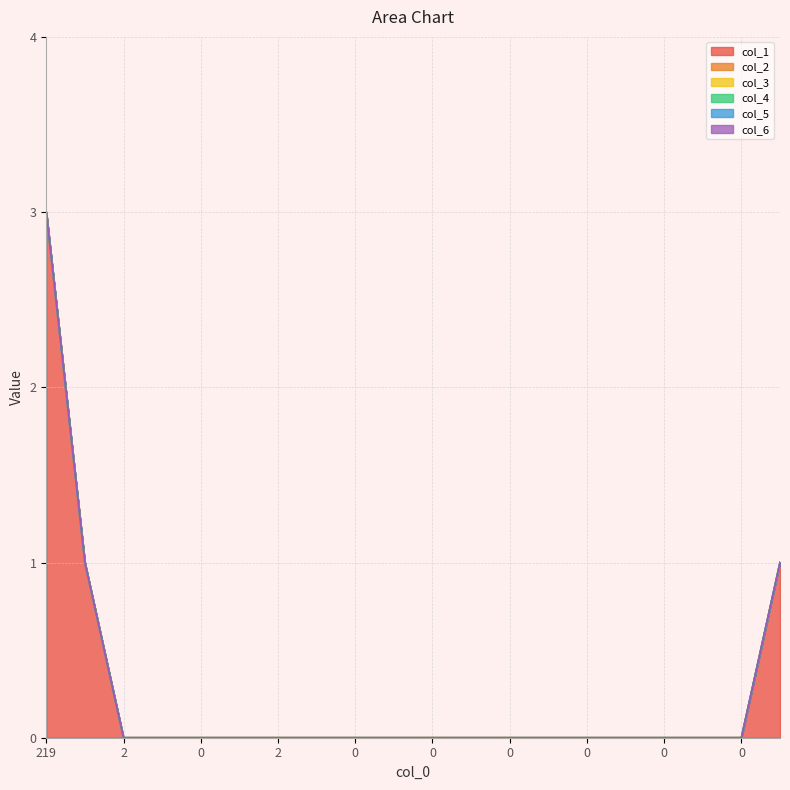

Between 0 and 2, which is larger?

2